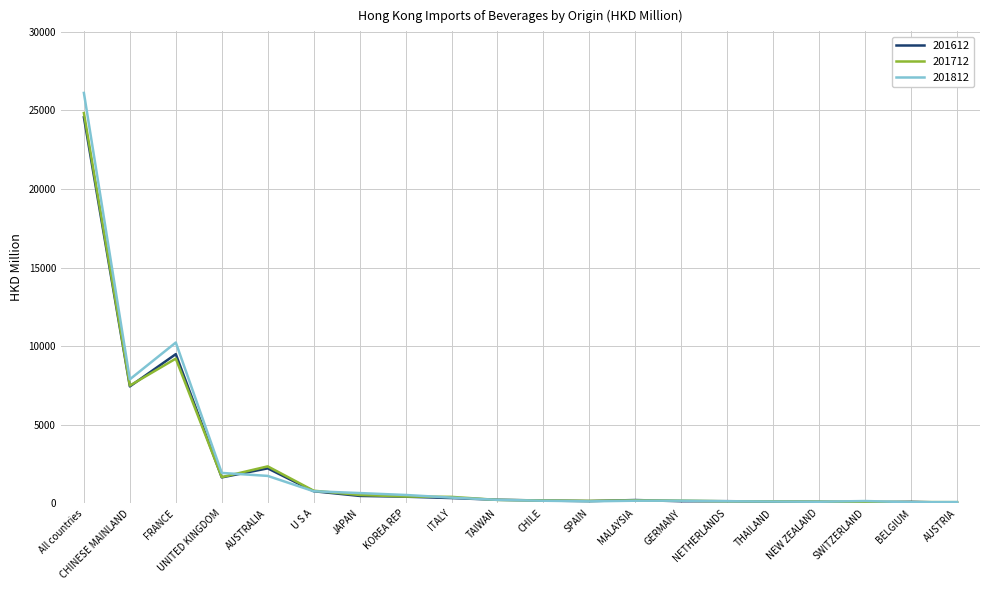

What is the highest value of the 201812 series?

26115.6